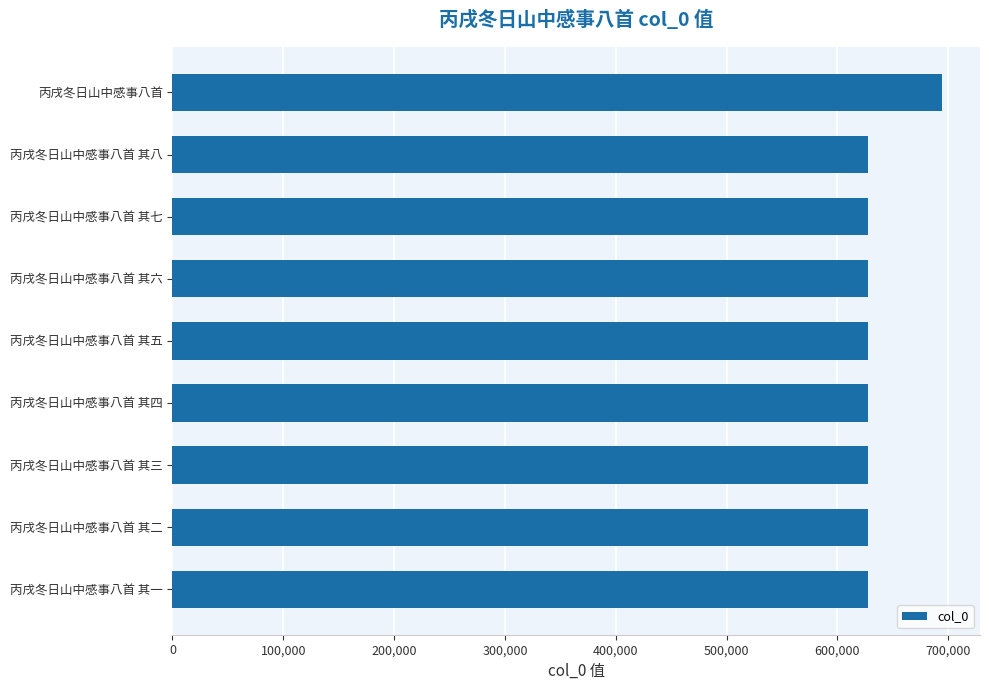

What is the sum of all values?

5712177